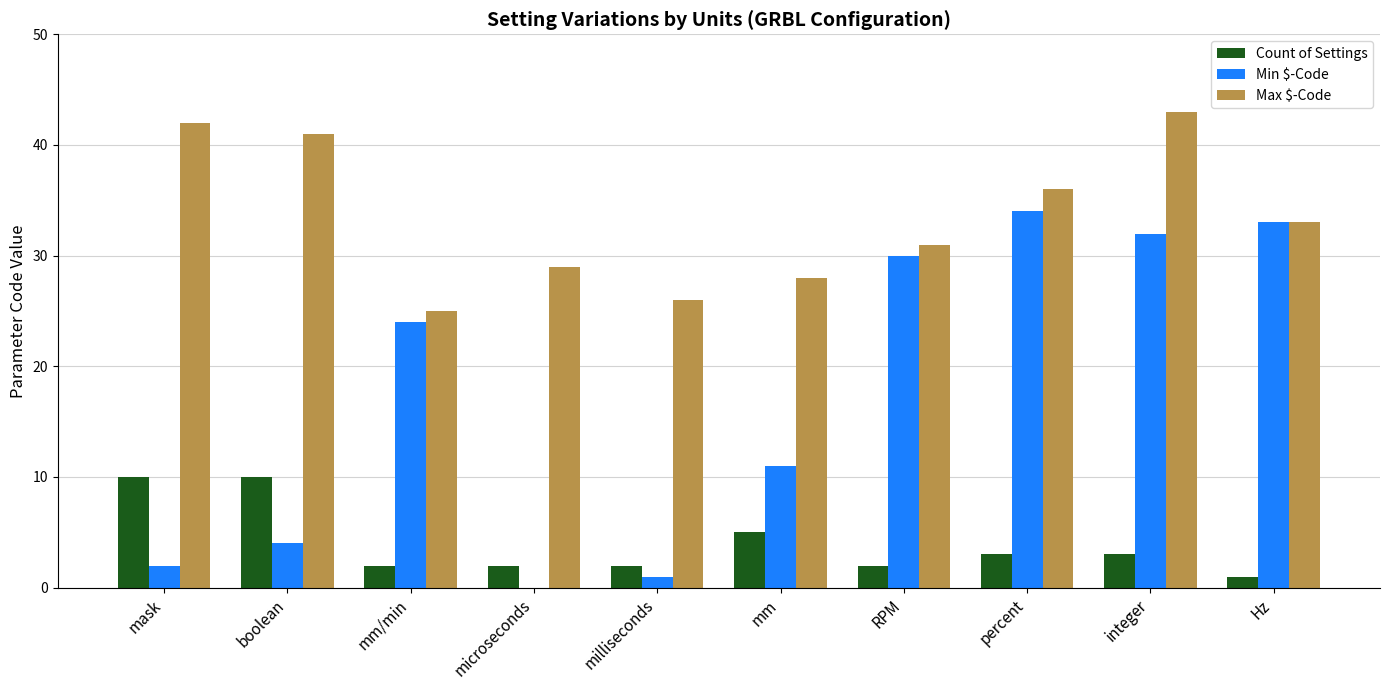

What is the sum of the Count of Settings values at mm and integer?

8